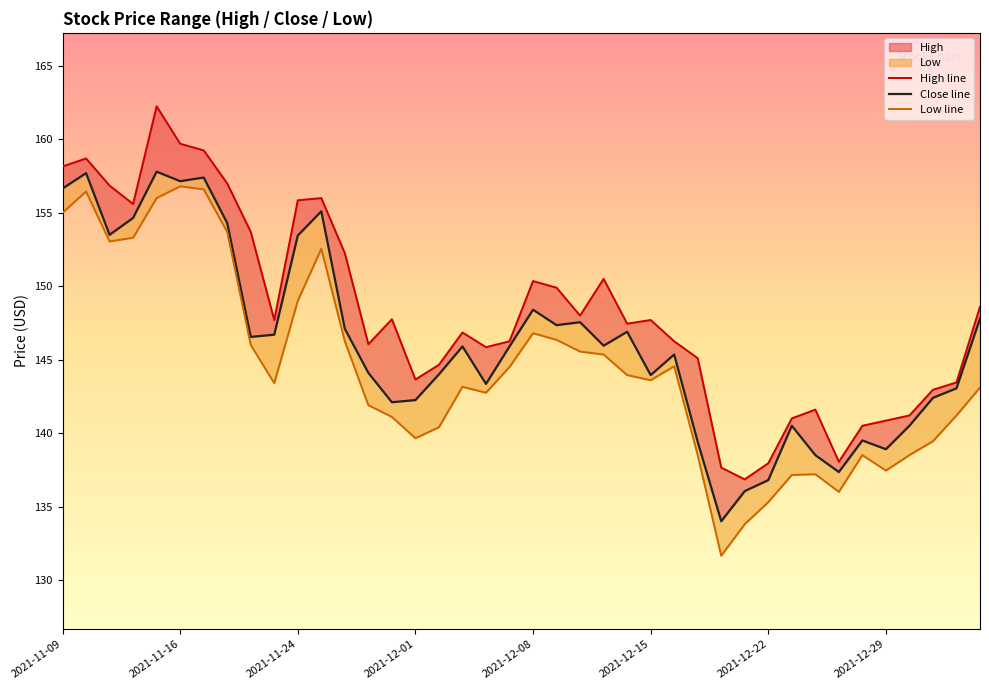

At how many categories does at least one series exceed 152?

12